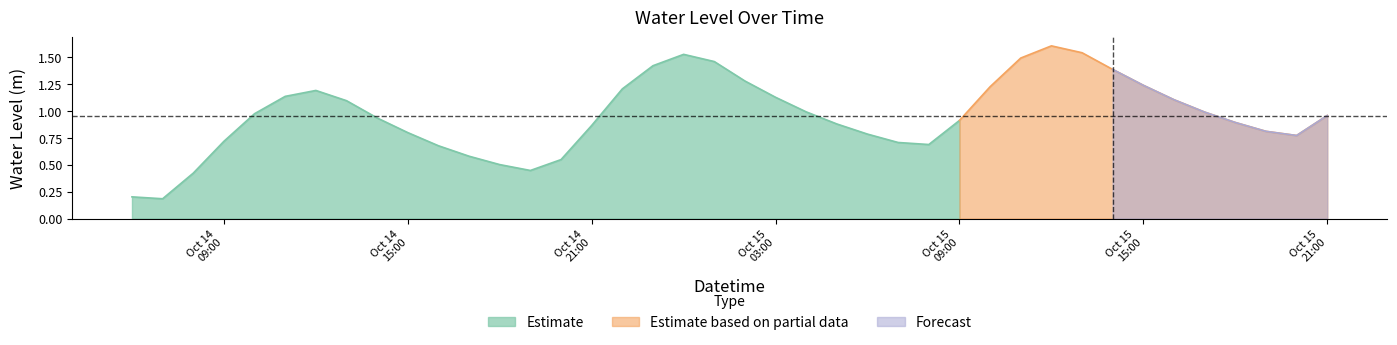

What is the sum of the values at 2023-10-14 21:00:00 and 2023-10-14 20:00:00?

1.4